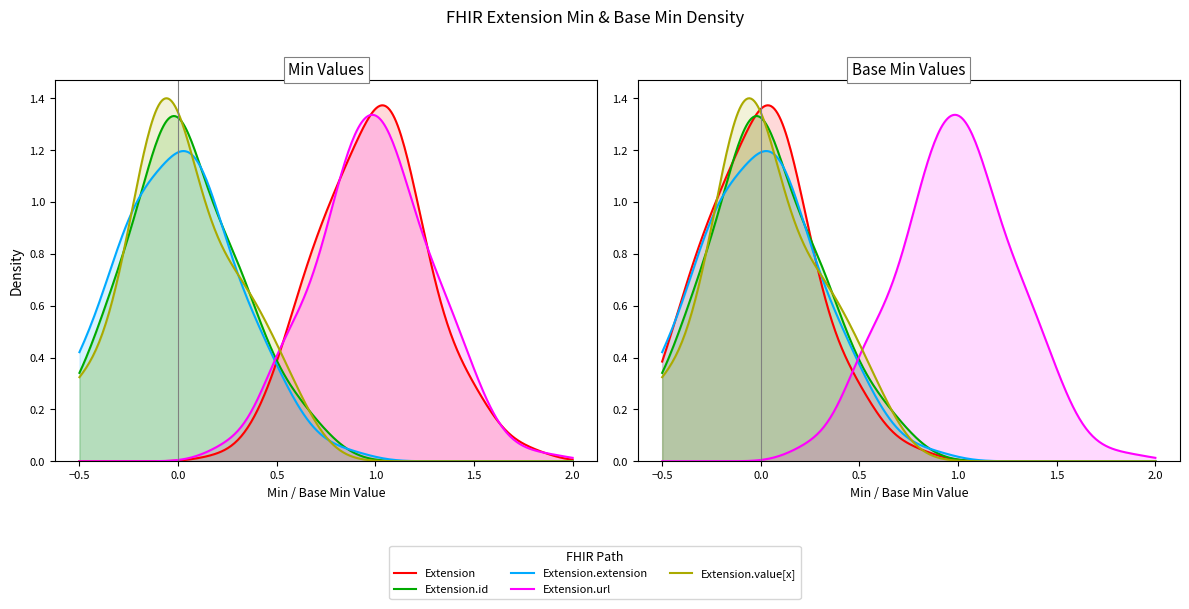

Is it true that Min equals 0 at Min?

False